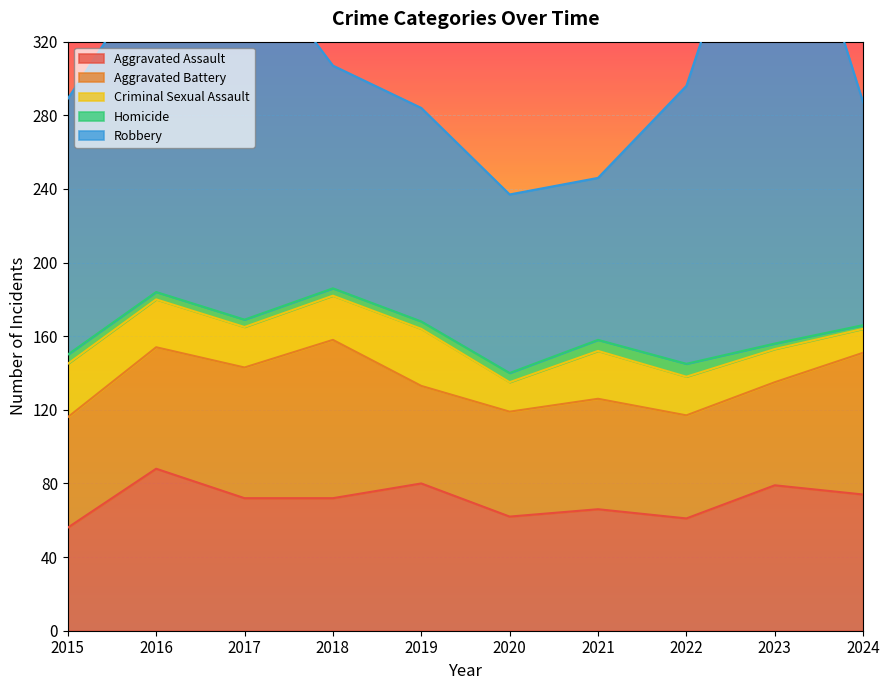

Reading right to left, what are all the values shown in this chart?

Aggravated Assault: 74	79	61	66	62	80	72	72	88	56
Aggravated Battery: 77	56	56	60	57	53	86	71	66	60
Criminal Sexual Assault: 13	18	21	26	16	31	24	22	26	29
Homicide: 2	3	7	6	5	4	4	4	4	5
Robbery: 121	284	151	88	97	116	121	202	178	139